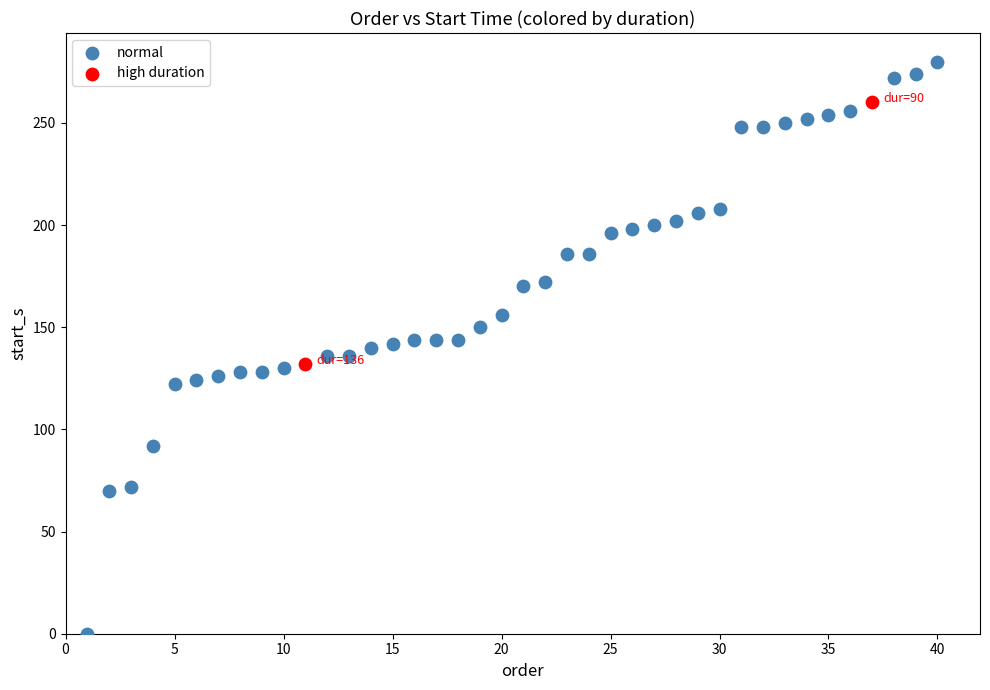

What are all the series names shown in the legend?

normal, high duration